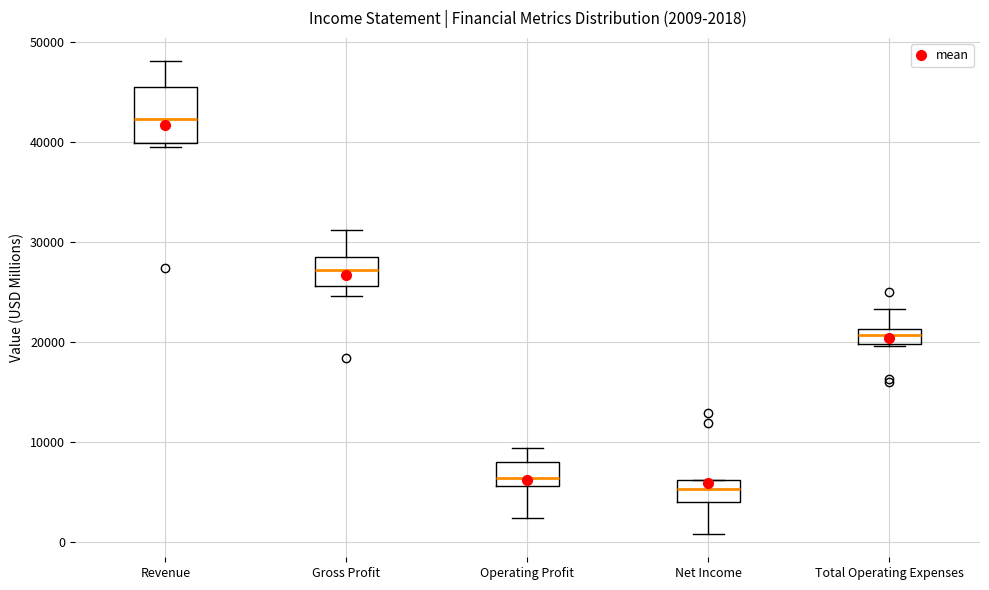

Comparing the boxes themselves (not the whiskers), which one is the tallest?

Revenue